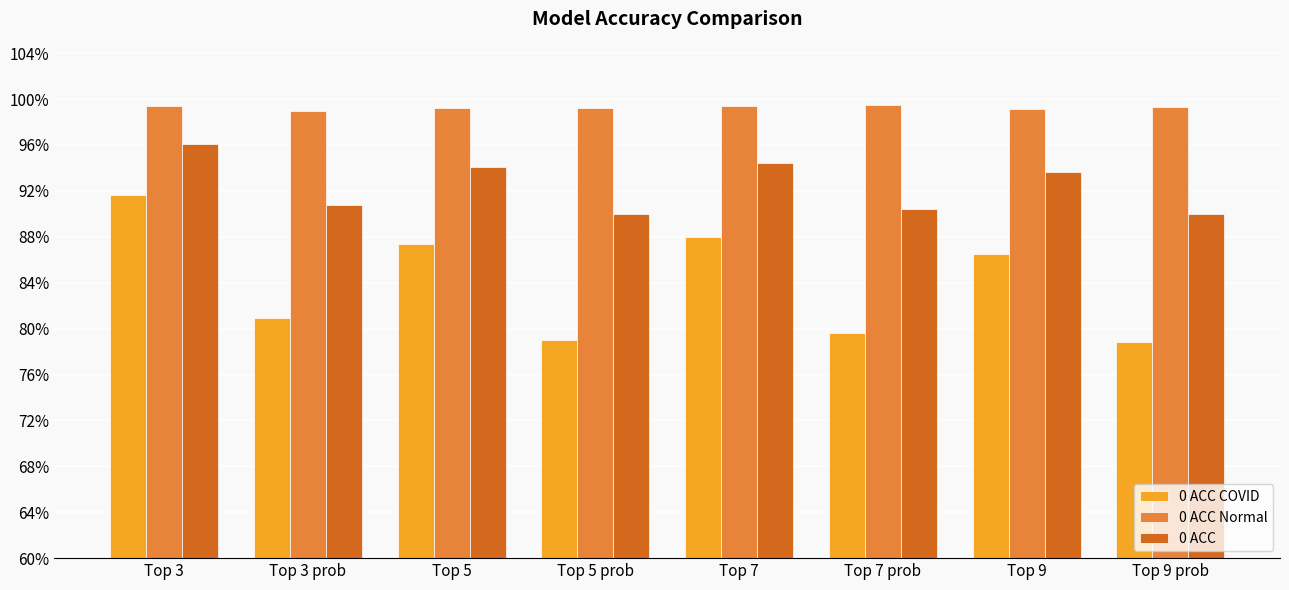

True or false: 0 ACC COVID has a value of 164.0 at Top 3.

False